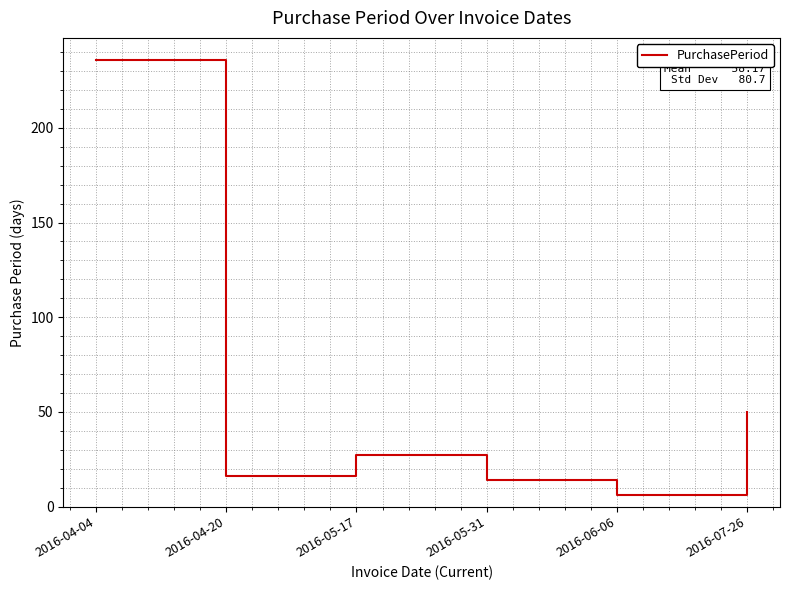

Approximately how many times larger is the value at 2016-05-17 compared to 2016-04-20?

1.7